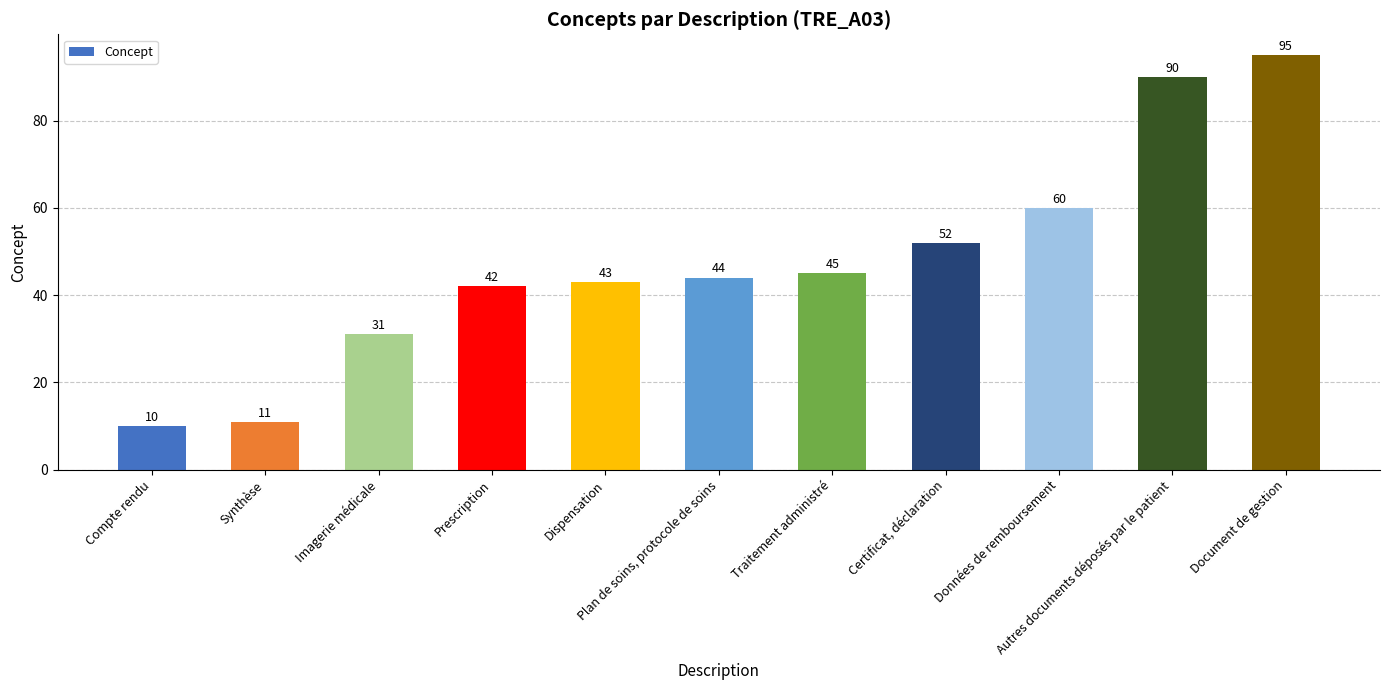

What is the value of the 2nd bar from the left?

11